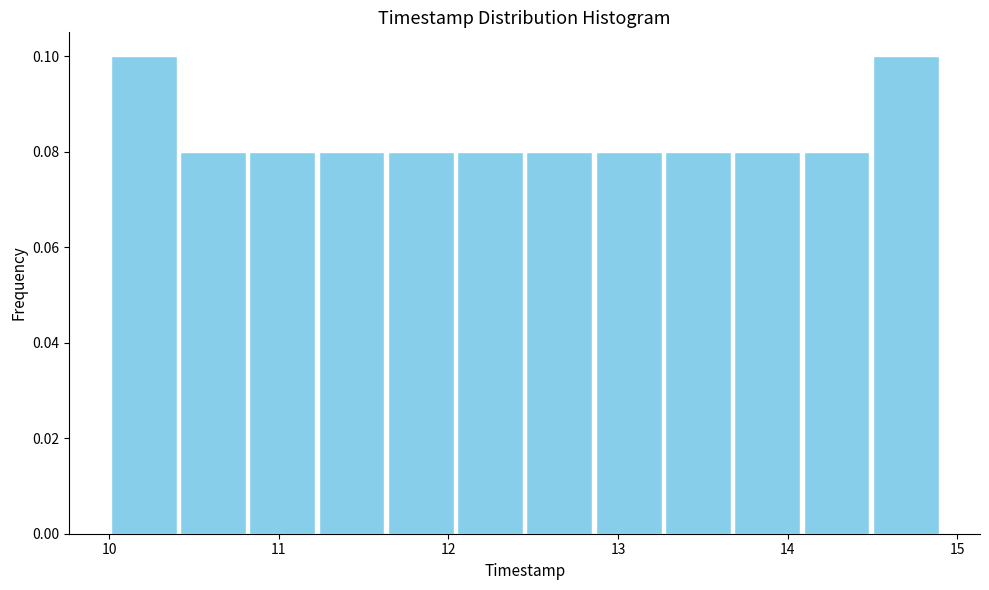

Reading left to right, list every bar in this chart as the range it spans on the x-axis followed by its height. Neither the bar edges nor the heights are printed on the chart, so give them approximately, as read against the axes.

10.0 to 10.4: 0.10
10.4 to 10.8: 0.08
10.8 to 11.2: 0.08
11.2 to 11.6: 0.08
11.6 to 12.0: 0.08
12.0 to 12.5: 0.08
12.5 to 12.9: 0.08
12.9 to 13.3: 0.08
13.3 to 13.7: 0.08
13.7 to 14.1: 0.08
14.1 to 14.5: 0.08
14.5 to 14.9: 0.10